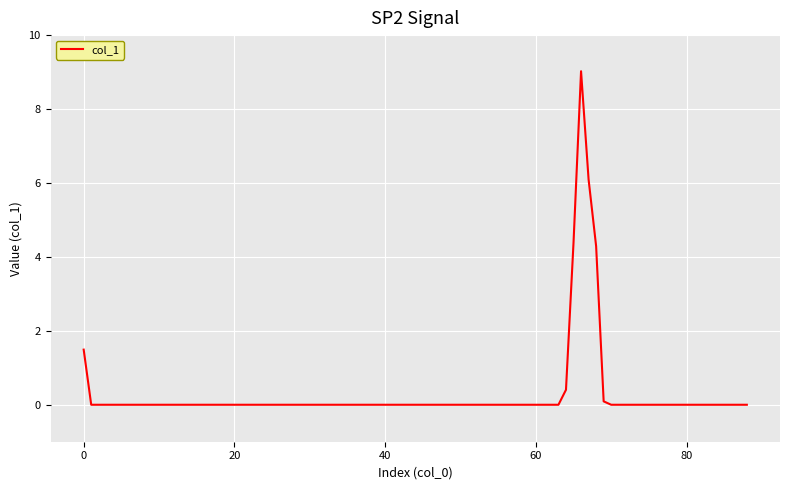

What is the difference between the maximum and minimum values?

9.0